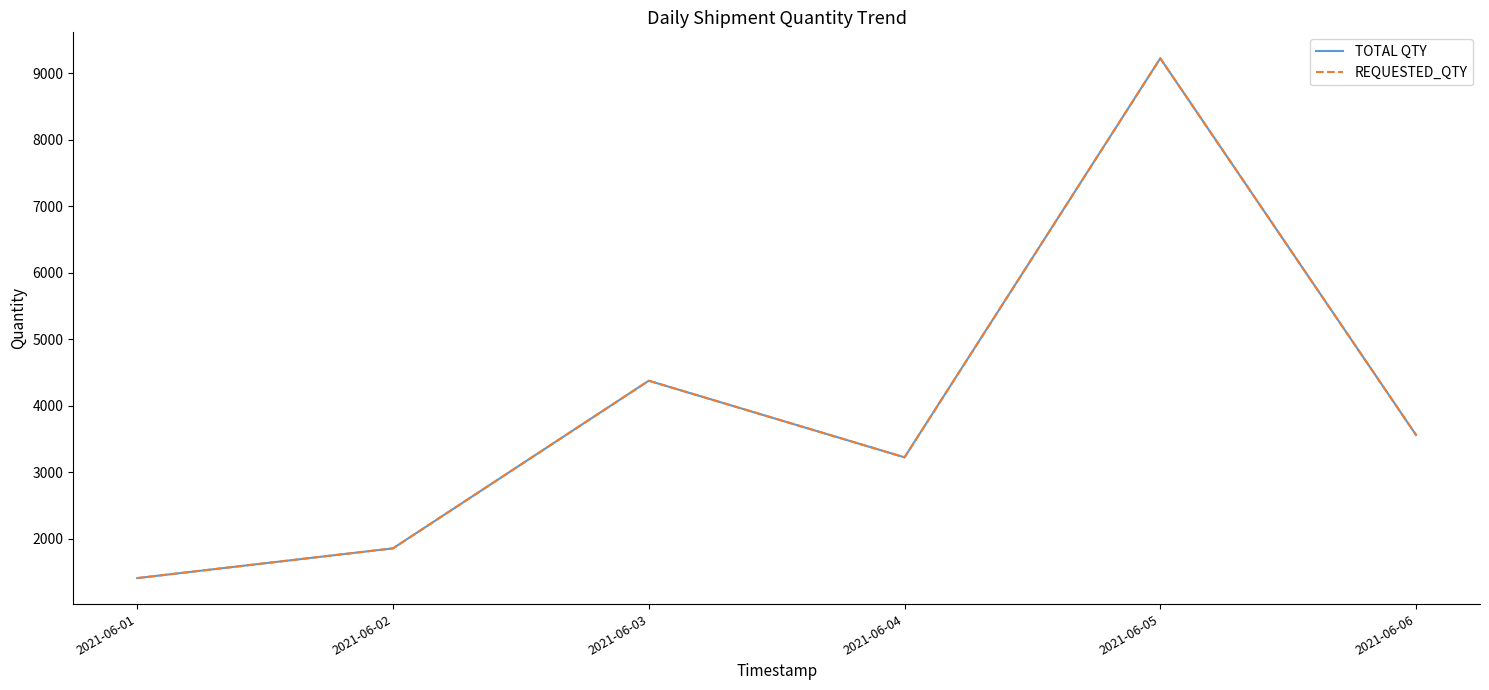

Which series has the largest range (max minus min)?

TOTAL QTY